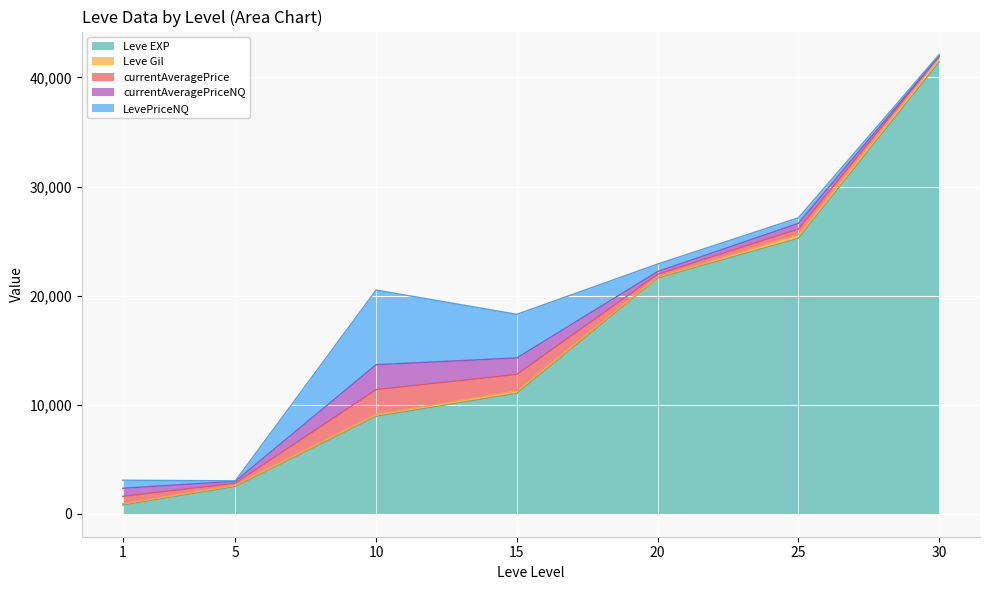

How many interior local peaks does the Leve Gil series have?

1